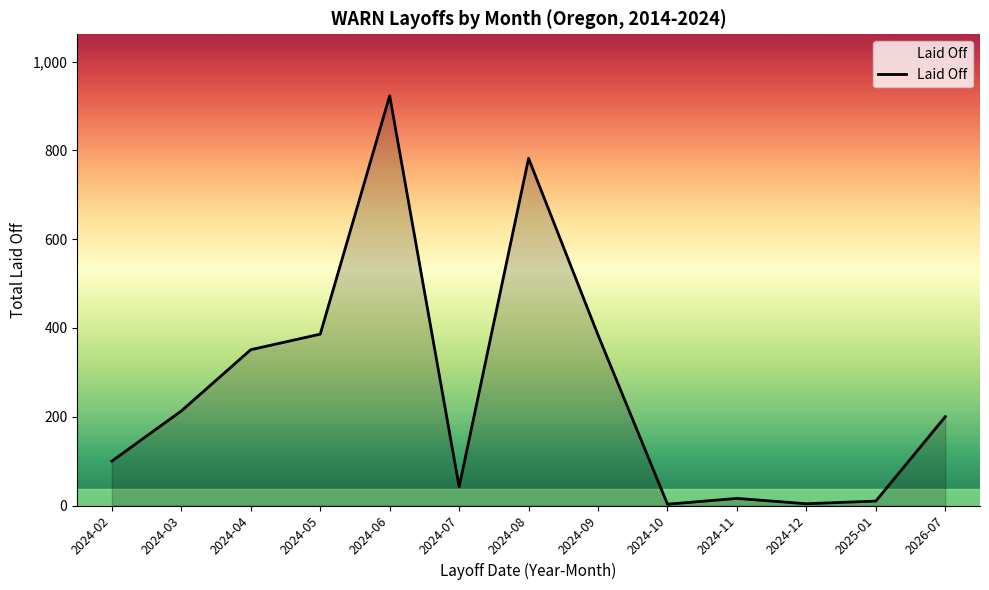

Which label corresponds to the largest value in the chart?

2024-06